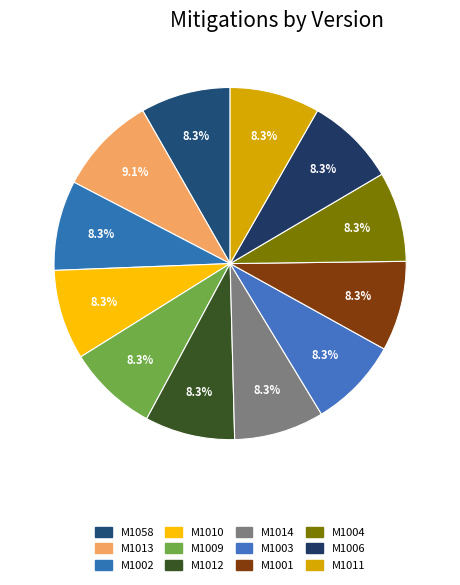

How many segments does this pie chart have?

12